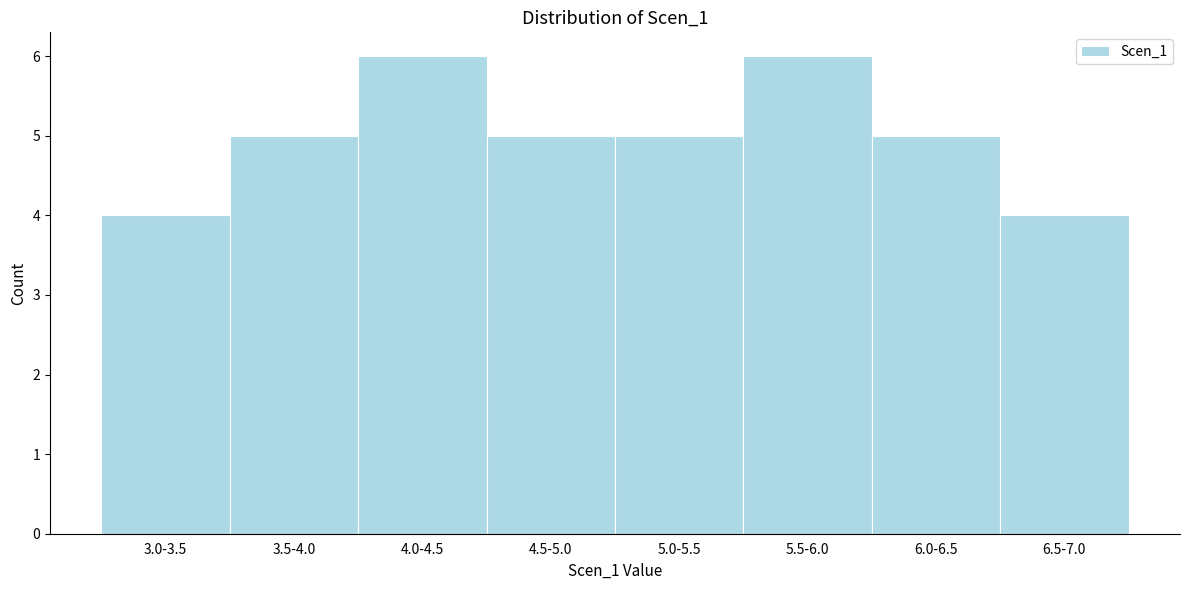

Reading left to right, list all the values displayed in this chart.

4	5	6	5	5	6	5	4